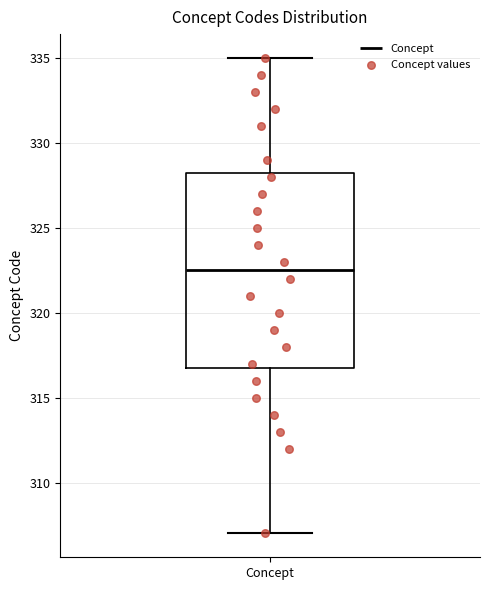

Where is the lower edge of the box for Concept on the y-axis? The values are not printed on the chart, so give them approximately, as read against the axis.

317.0